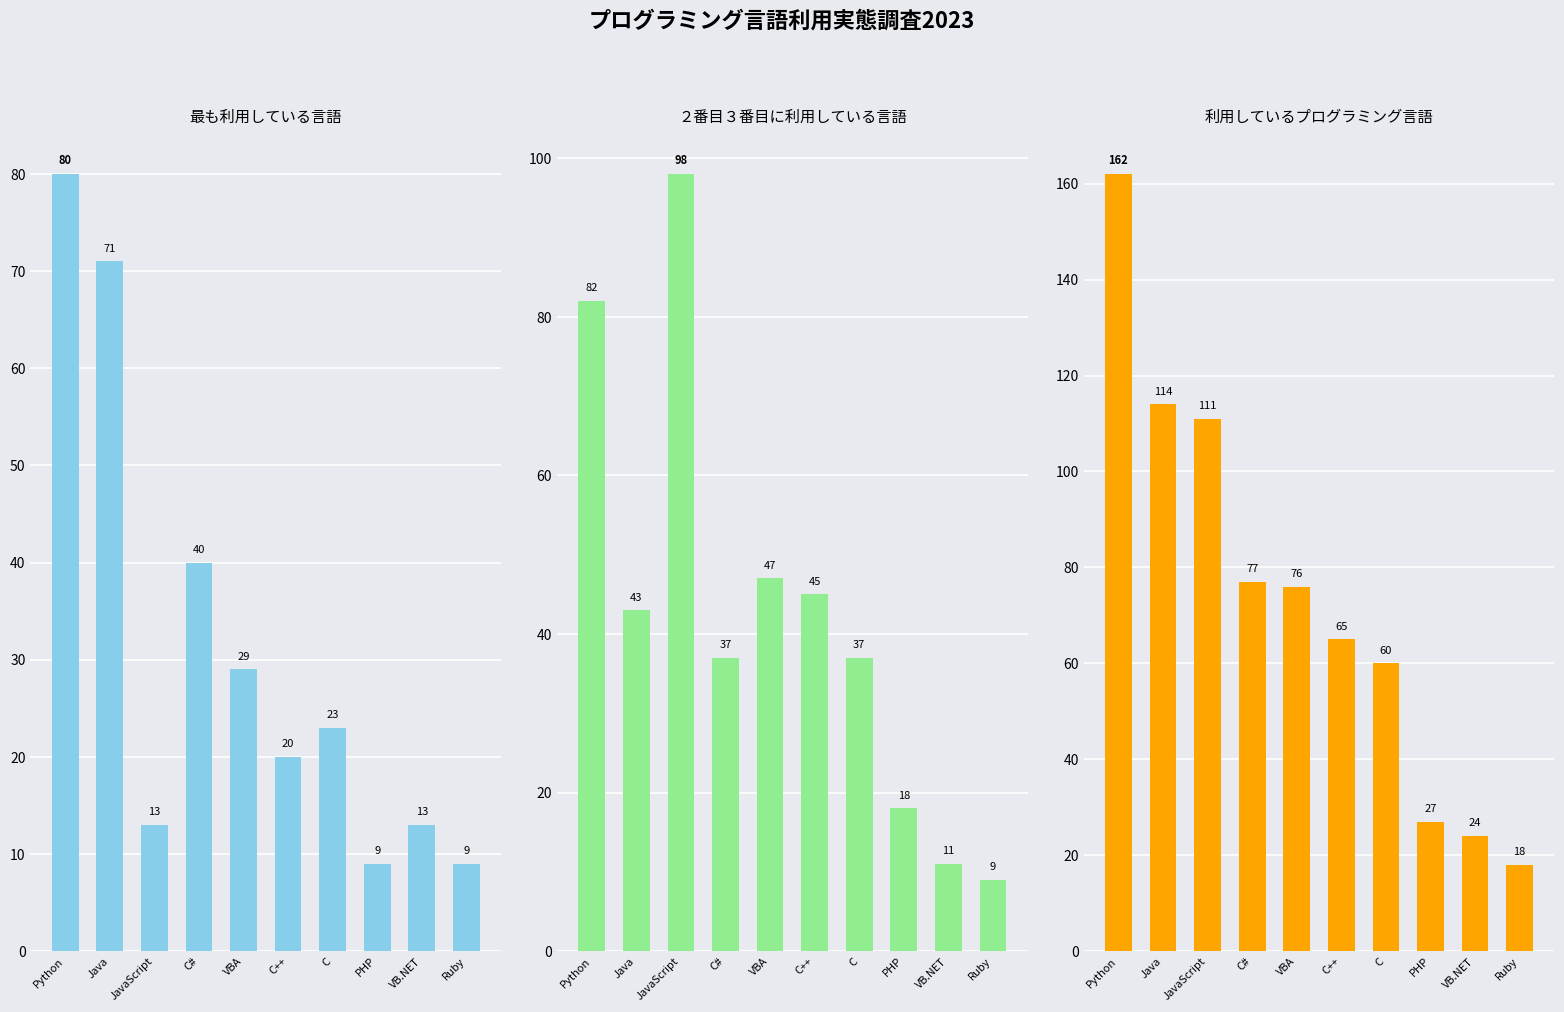

Between C++ and VB.NET, which series saw the biggest shift?

利用しているプログラミング言語